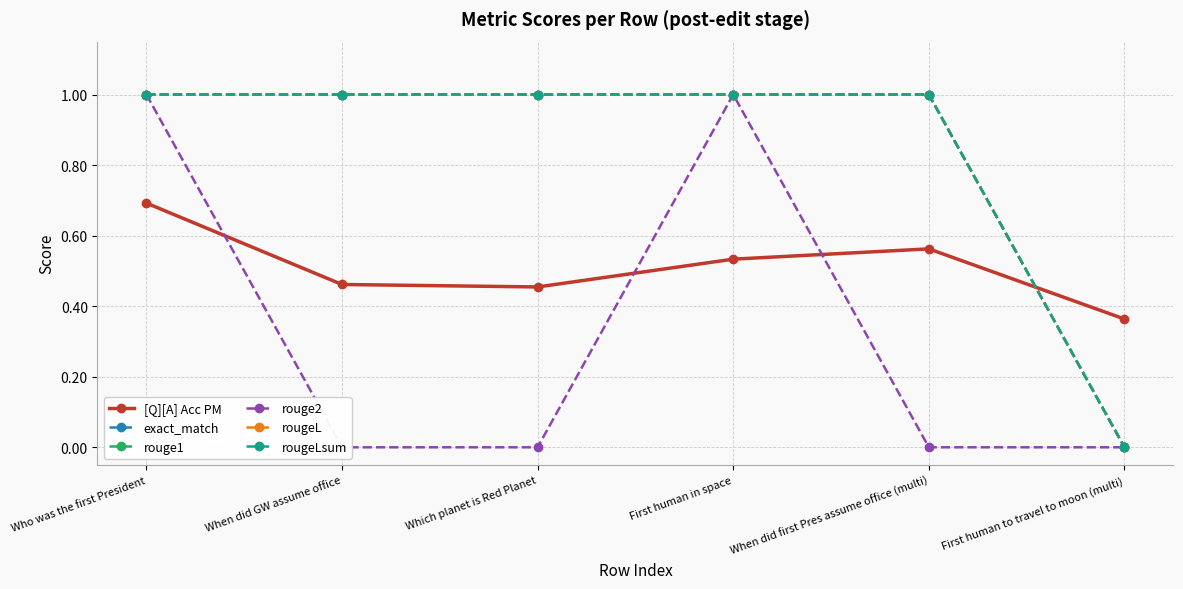

How many intersections are there between [Q][A] Acc PM and rouge1?

1